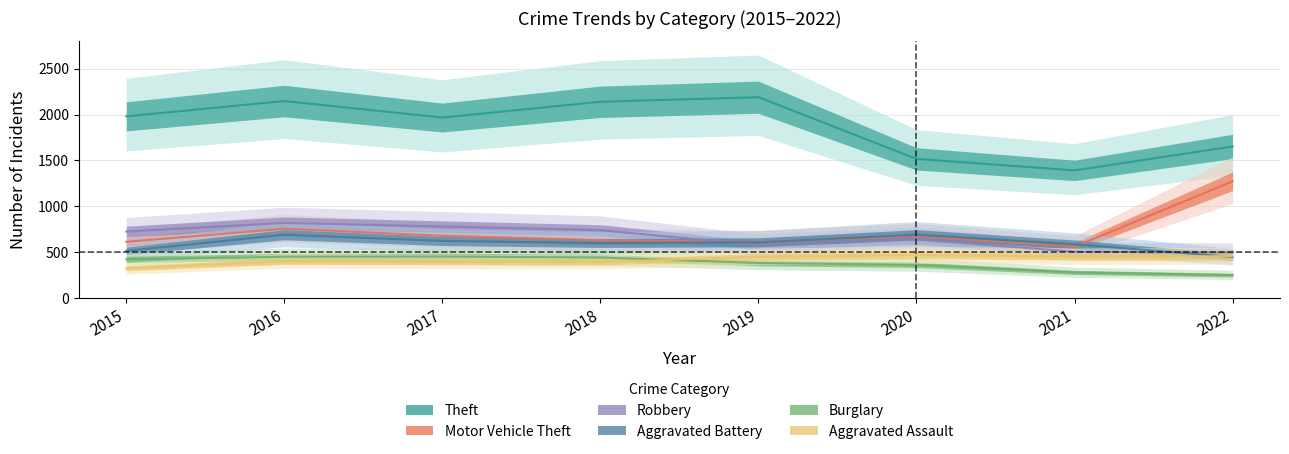

Reading right to left, extract all data points from this chart.

Theft: 2022=1653	2021=1392	2020=1518	2019=2190	2018=2140	2017=1968	2016=2148	2015=1981
Motor Vehicle Theft: 2022=1273	2021=560	2020=674	2019=611	2018=631	2017=680	2016=756	2015=614
Robbery: 2022=497	2021=506	2020=639	2019=577	2018=741	2017=780	2016=819	2015=726
Aggravated Battery: 2022=448	2021=587	2020=691	2019=608	2018=600	2017=623	2016=691	2015=515
Burglary: 2022=251	2021=280	2020=363	2019=383	2018=443	2017=453	2016=451	2015=422
Aggravated Assault: 2022=457	2021=452	2020=468	2019=452	2018=392	2017=396	2016=402	2015=323